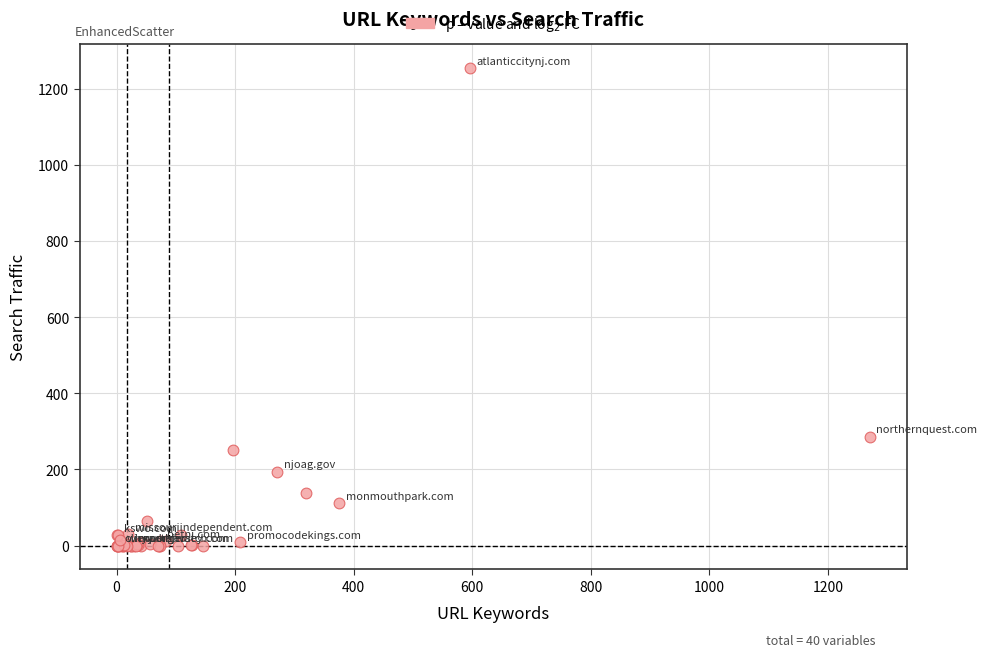

What Y value in the scatter plot is closest to 627?

286